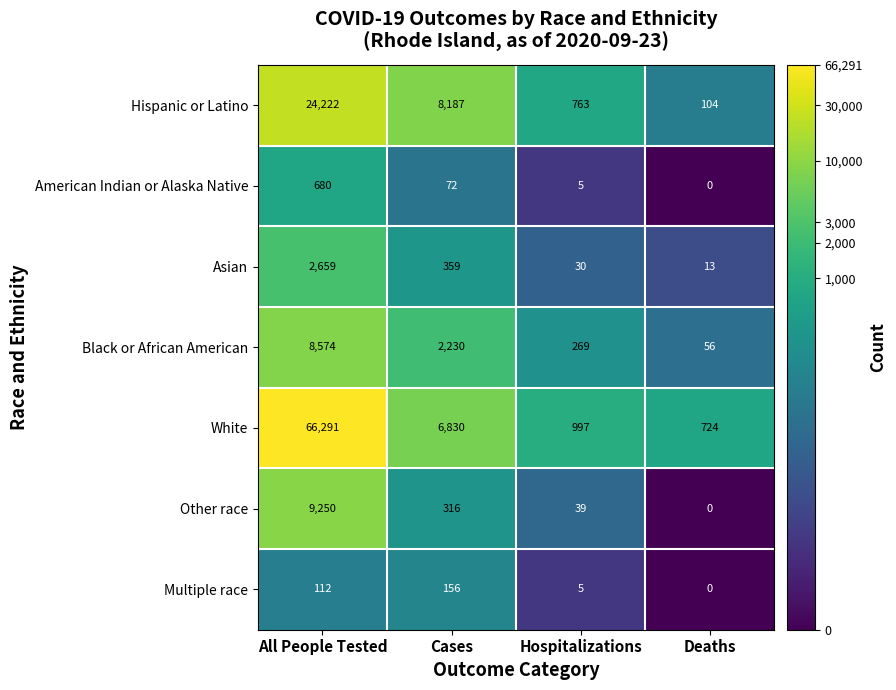

What is the approximate value of Hispanic or Latino at All People Tested?

24222